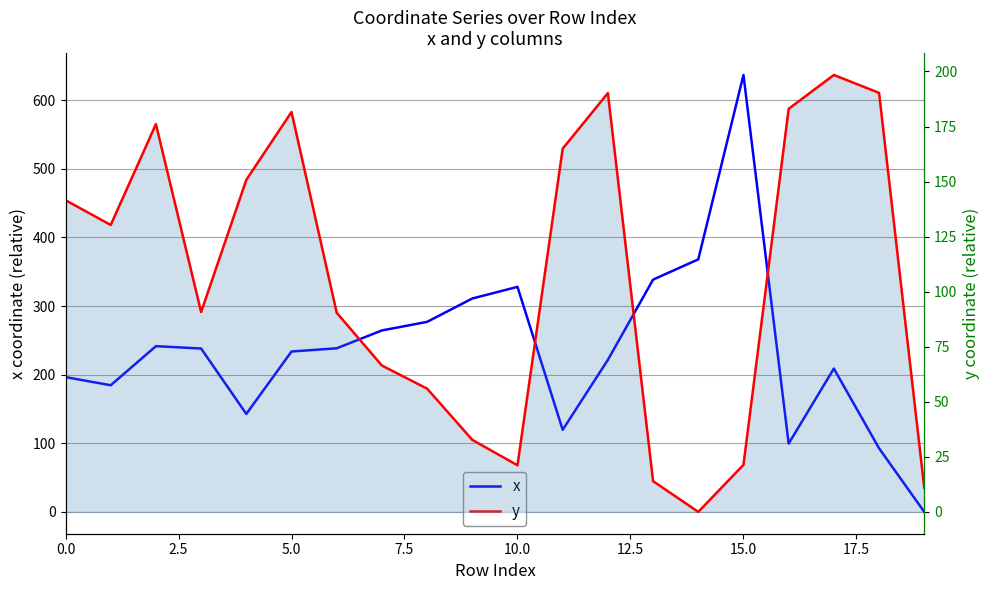

What are all the series names shown in the legend?

x, y